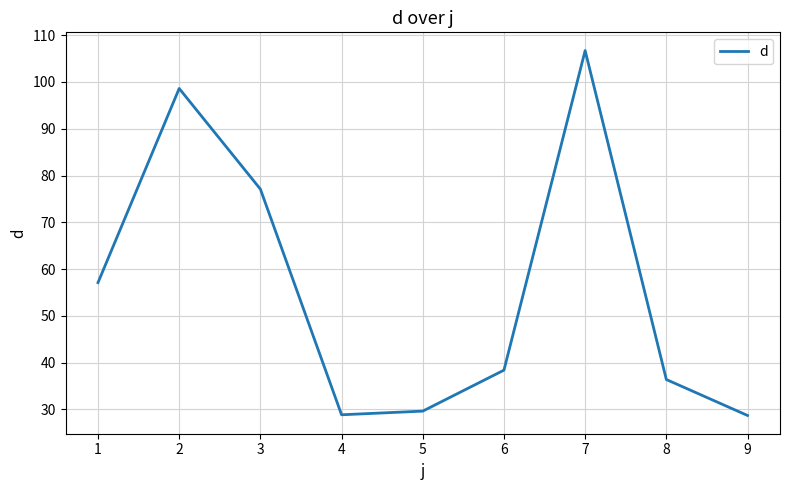

What is the difference between the second highest and minimum values?

69.9